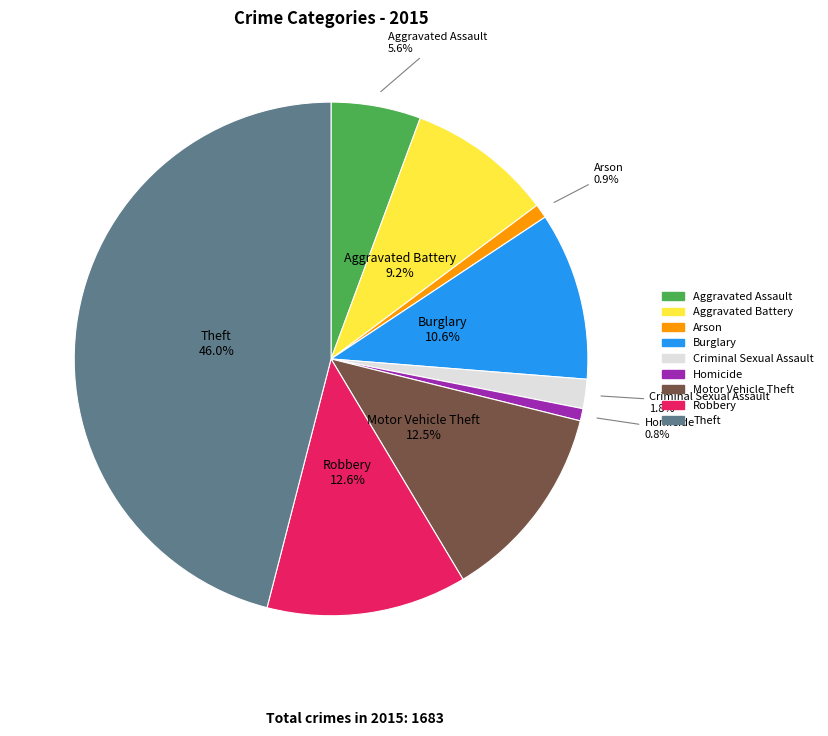

True or false: Motor Vehicle Theft accounts for 1% of the total.

False